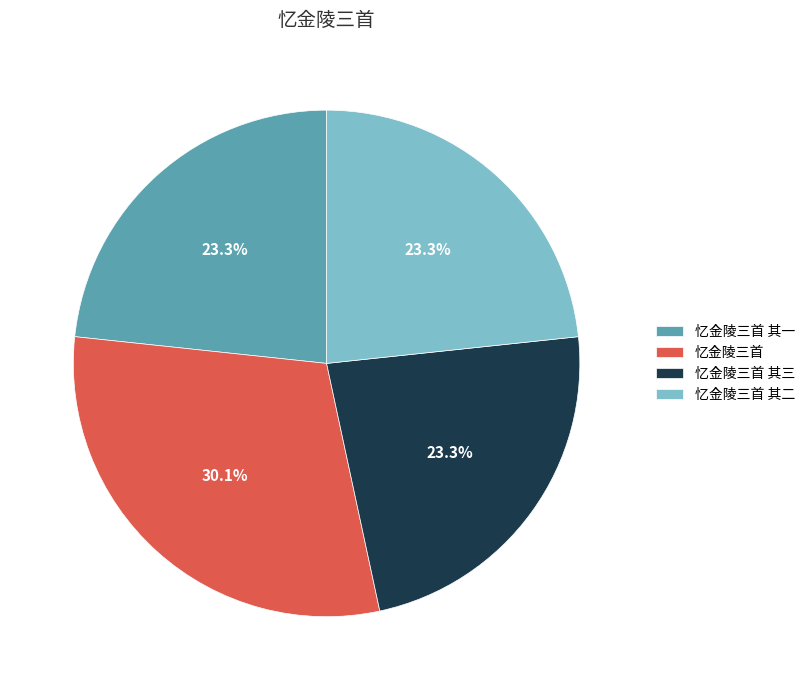

Approximately how many times larger is the value at 忆金陵三首 其二 compared to 忆金陵三首?

0.8